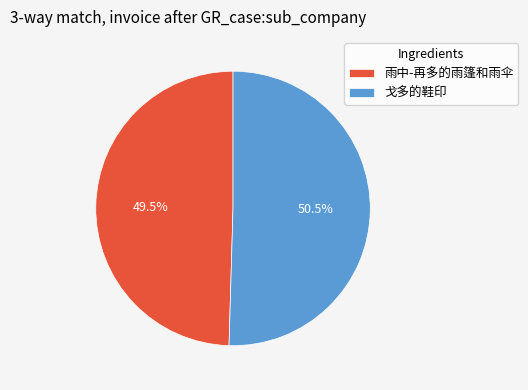

Does 戈多的鞋印 account for over 50% of the chart?

Yes